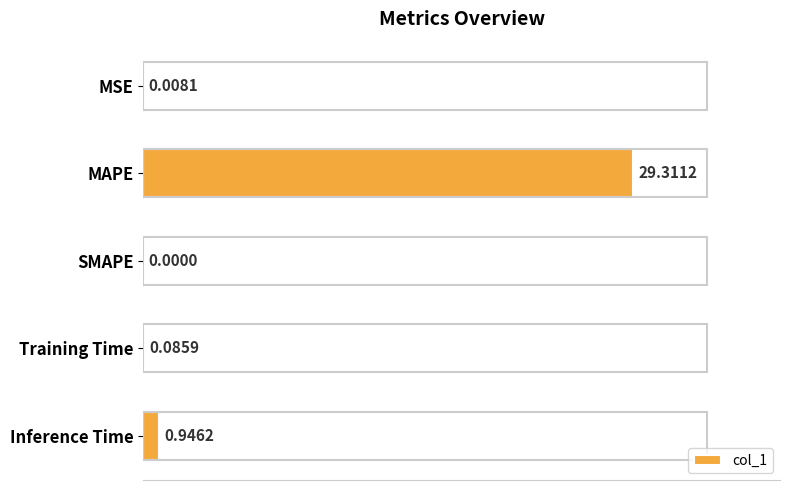

Which category has the highest value across all series?

MAPE